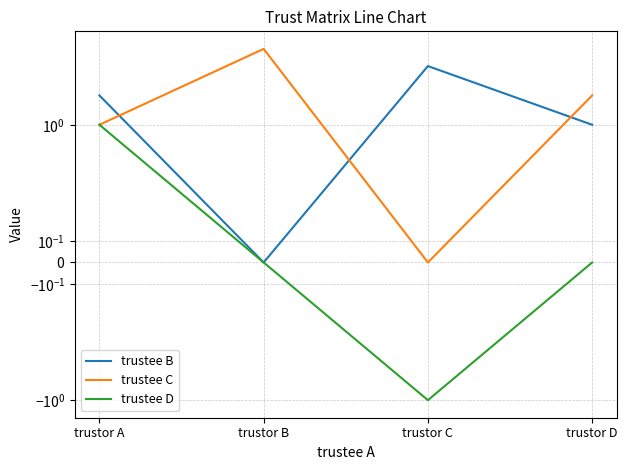

What is the difference between the trustee C values at trustor A and trustor C?

1